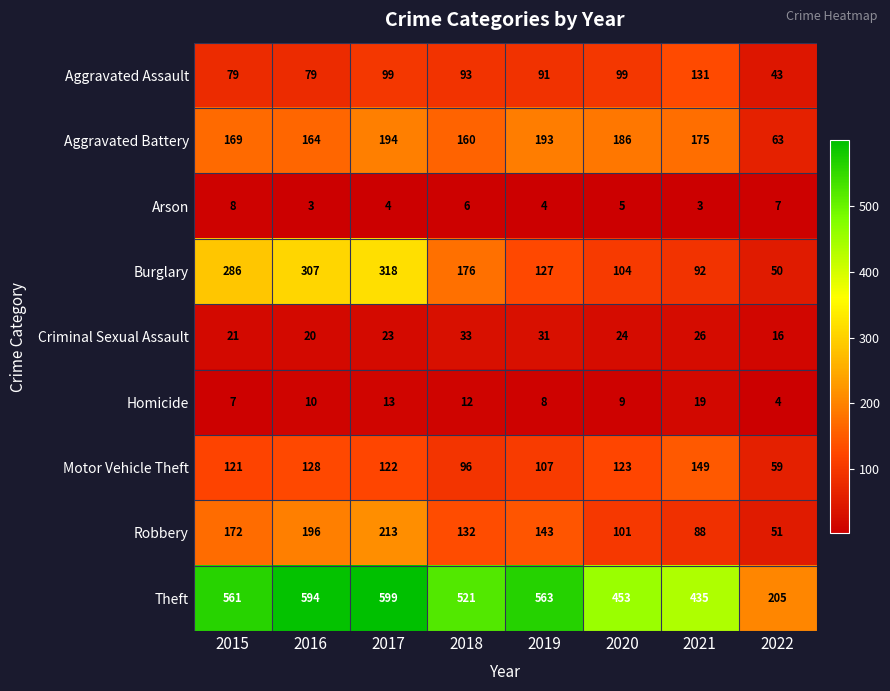

Rank the series at 2016 from highest to lowest value.

Theft, Burglary, Robbery, Aggravated Battery, Motor Vehicle Theft, Aggravated Assault, Criminal Sexual Assault, Homicide, Arson